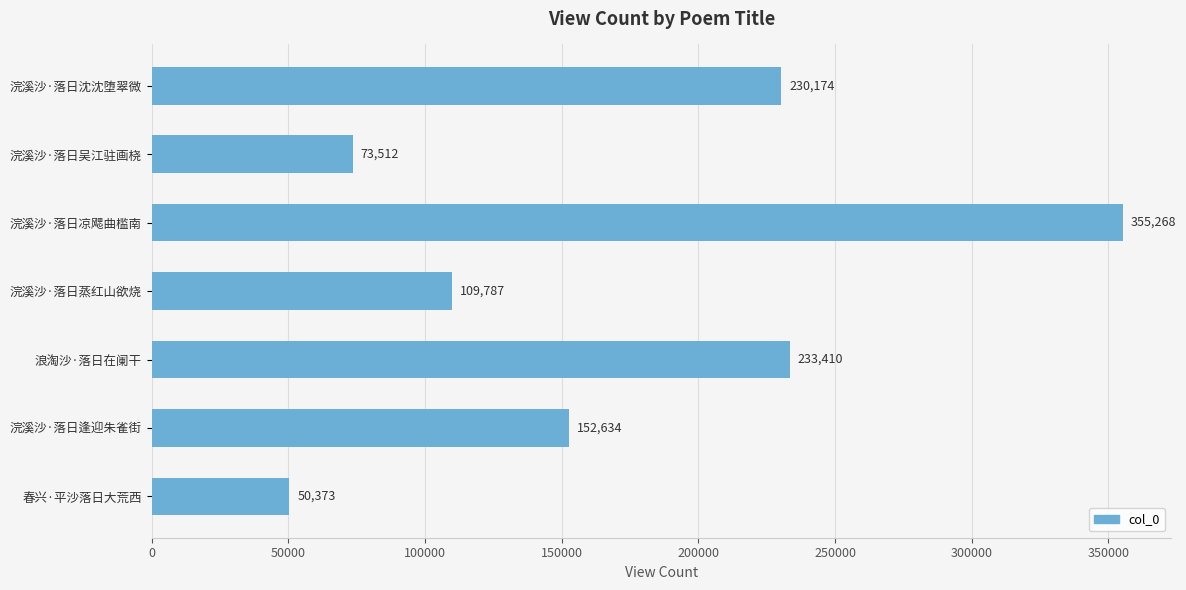

Rank the categories by value from lowest to highest.

春兴·平沙落日大荒西, 浣溪沙·落日吴江驻画桡, 浣溪沙·落日蒸红山欲烧, 浣溪沙·落日逢迎朱雀街, 浣溪沙·落日沈沈堕翠微, 浪淘沙·落日在阑干, 浣溪沙·落日凉飔曲槛南